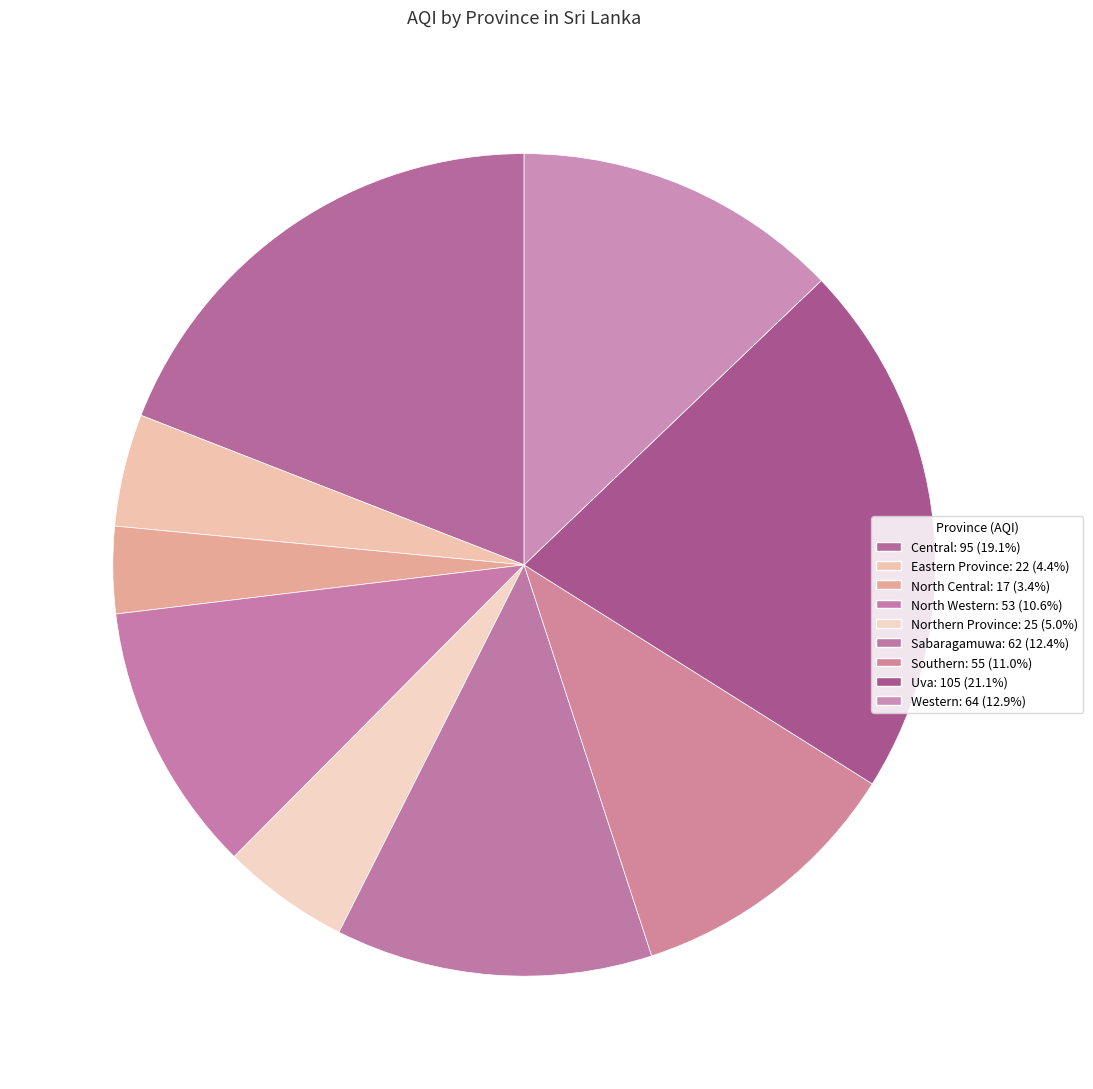

Is there any slice that represents more than half of the pie?

No